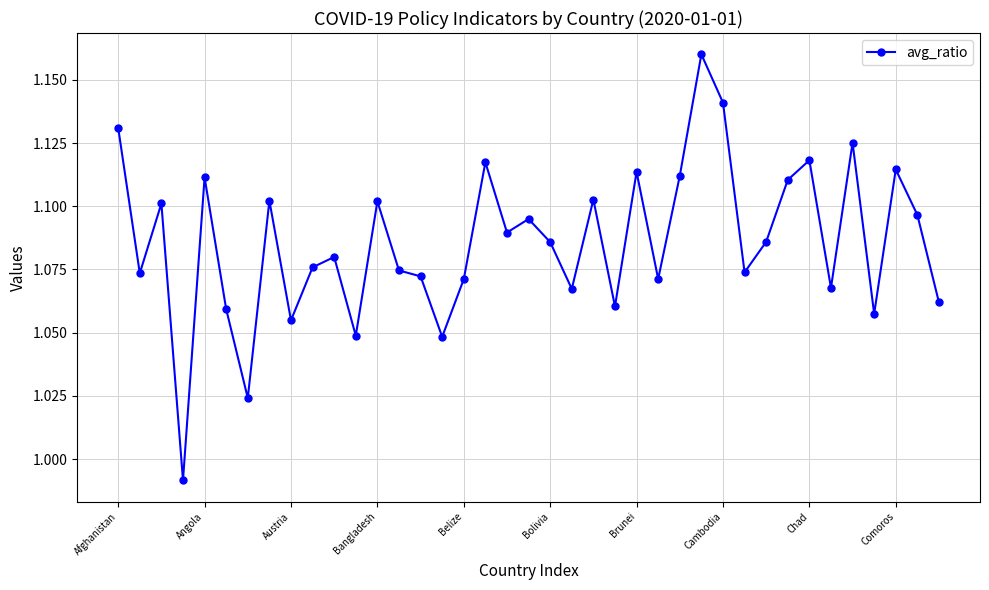

What is the sum of all values?

42.4